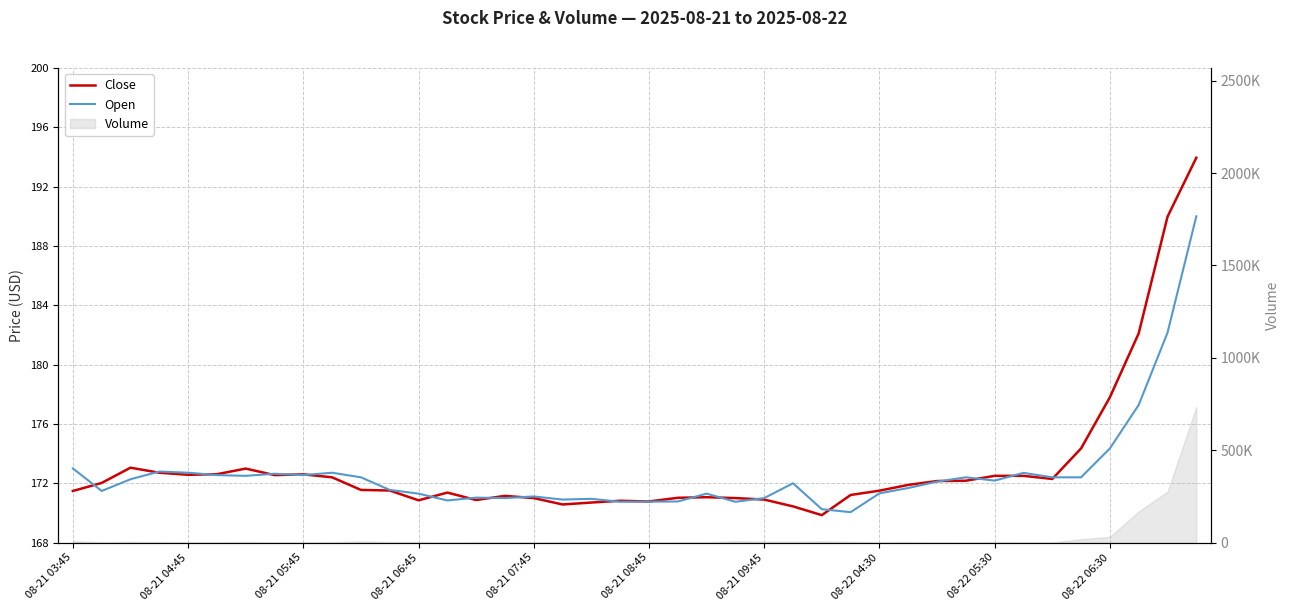

Where does the Open series first go above 172?

08-21 03:45